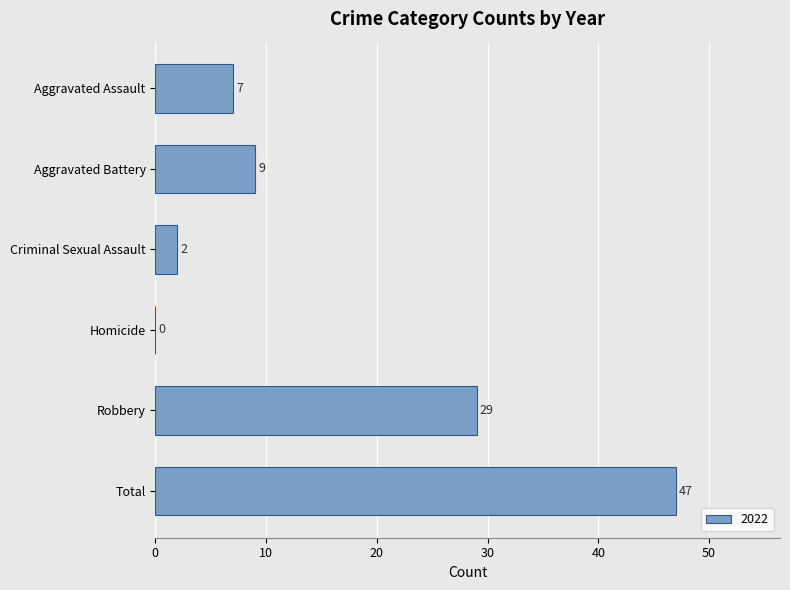

Where is the data nearest to the value 23?

Robbery